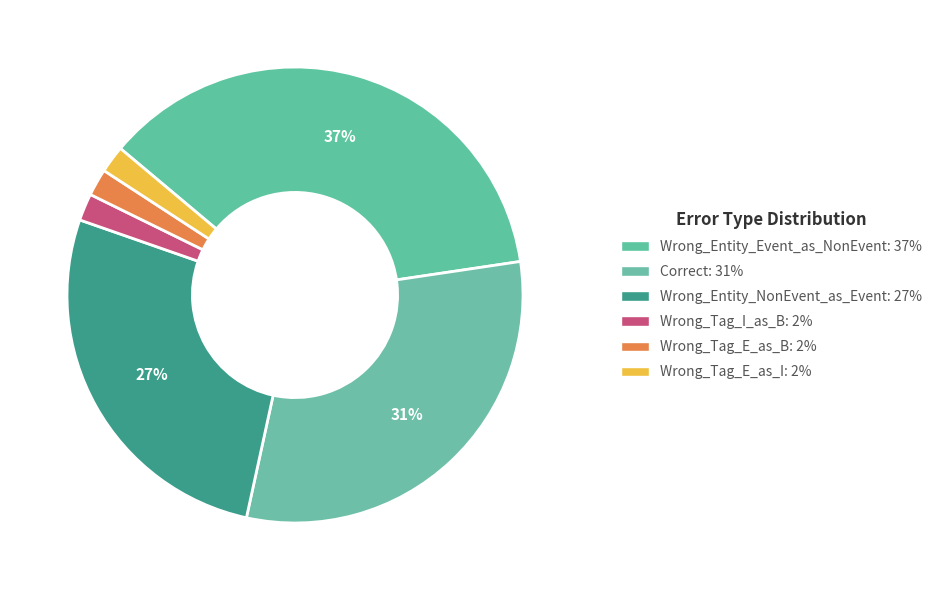

Rank the categories by value from lowest to highest.

Wrong_Tag_I_as_B, Wrong_Tag_E_as_B, Wrong_Tag_E_as_I, Wrong_Entity_NonEvent_as_Event, Correct, Wrong_Entity_Event_as_NonEvent